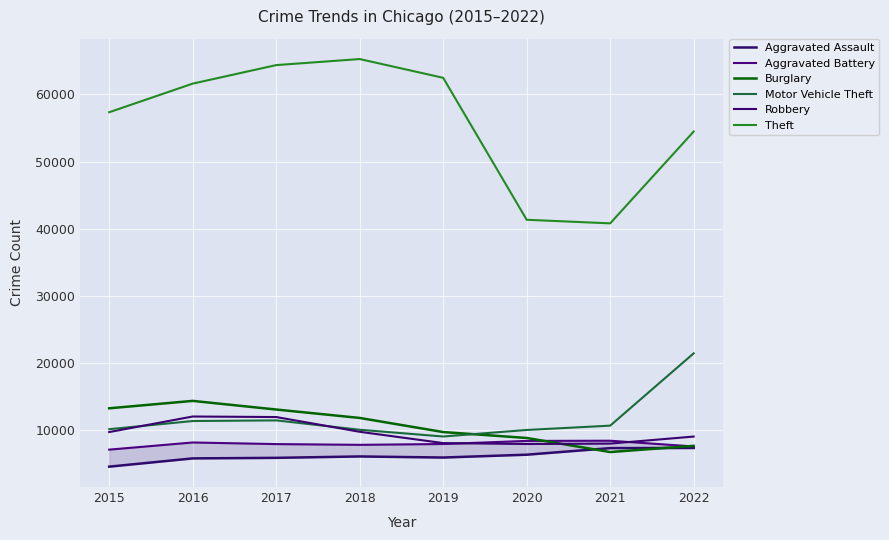

At which label does Robbery first exceed 9638?

2016